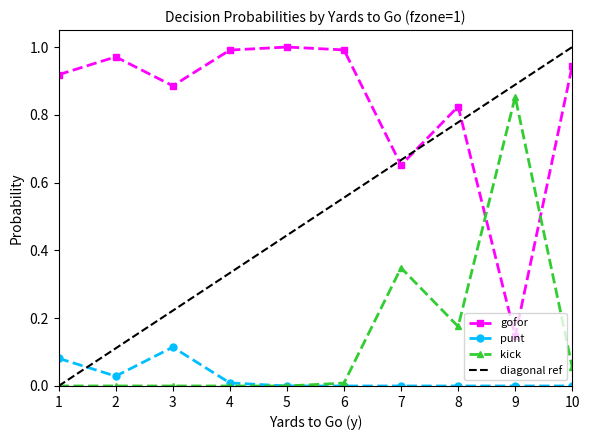

Which series has the largest total across all categories?

gofor